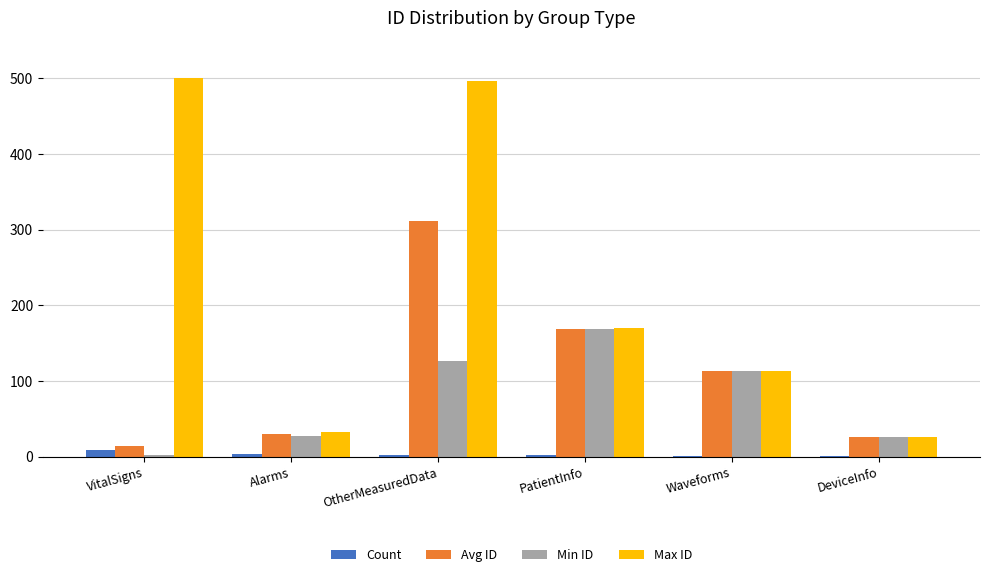

Between VitalSigns and PatientInfo, which series saw the biggest shift?

Max ID